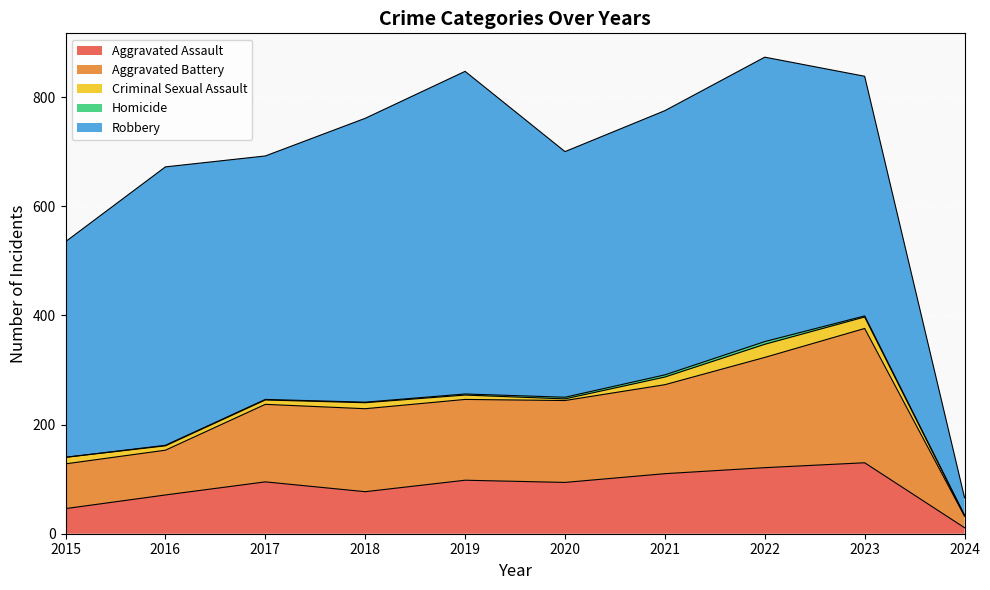

What is the difference between the highest and lowest values at 2018?

519